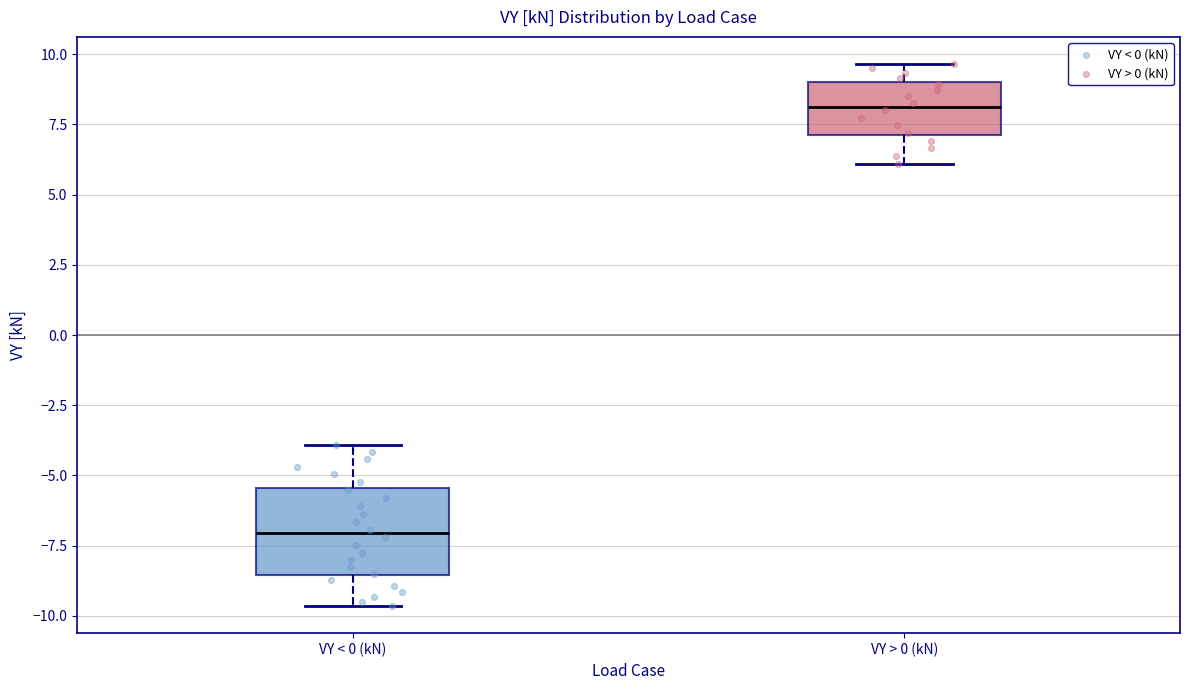

Which box is the tallest, from its lower edge to its upper edge?

VY < 0 (kN)